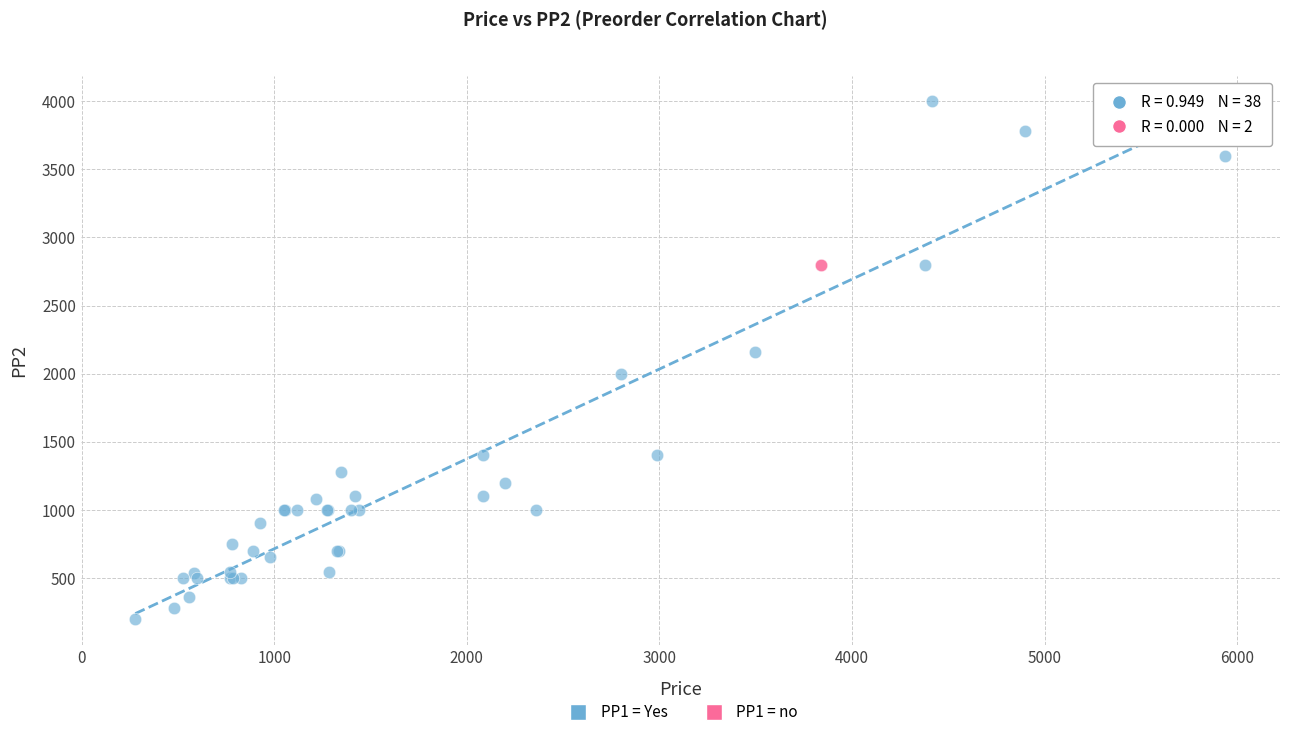

What are all the series names shown in the legend?

PP1 = Yes, PP1 = no